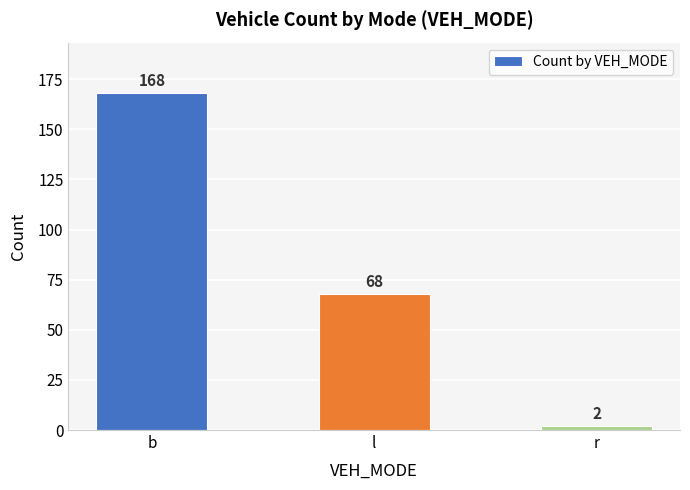

How many values are between 2 and 168?

3